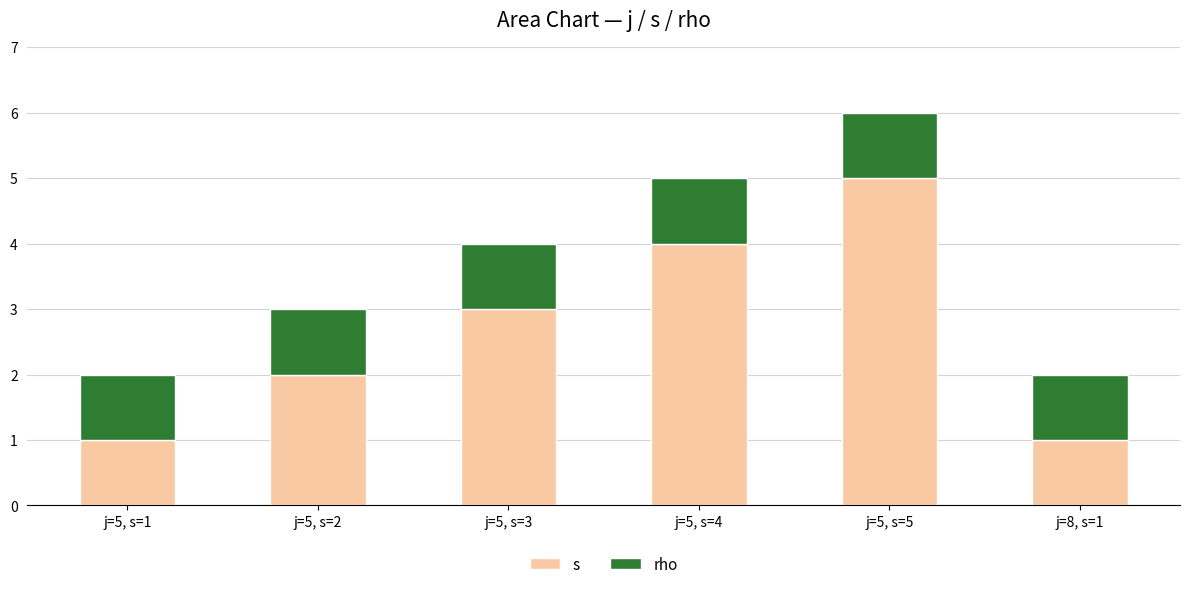

What are all the series names shown in the legend?

s, rho